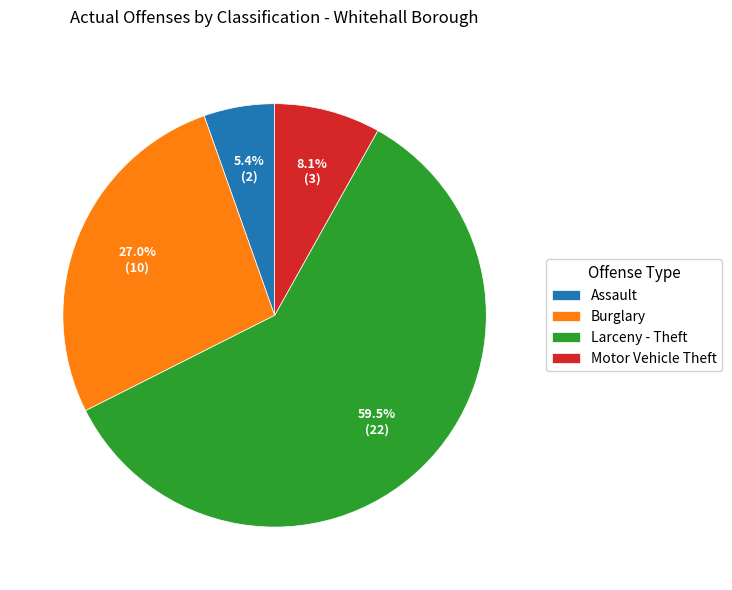

Which has a higher value, Larceny - Theft or Motor Vehicle Theft?

Larceny - Theft